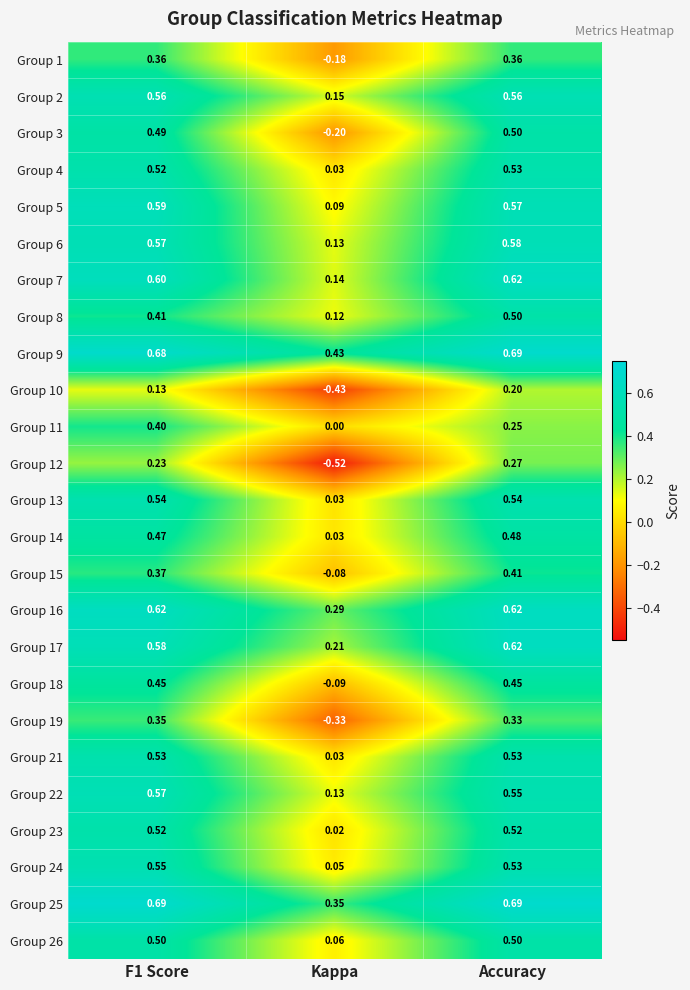

At which category does the chart reach its minimum across all series?

Kappa